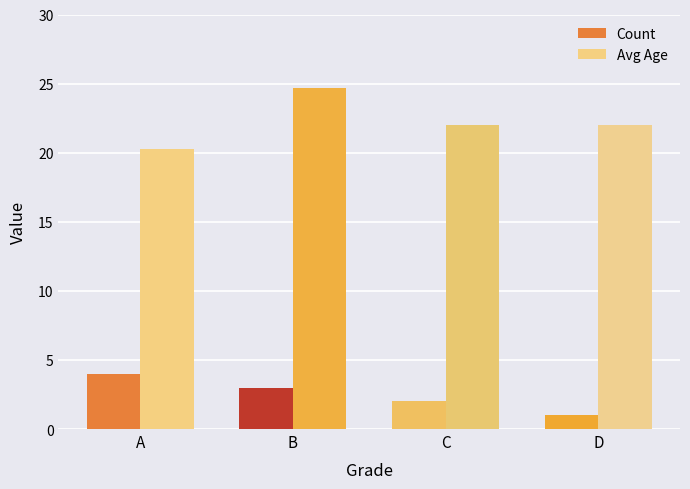

What is the sum of all Avg Age values?

88.9